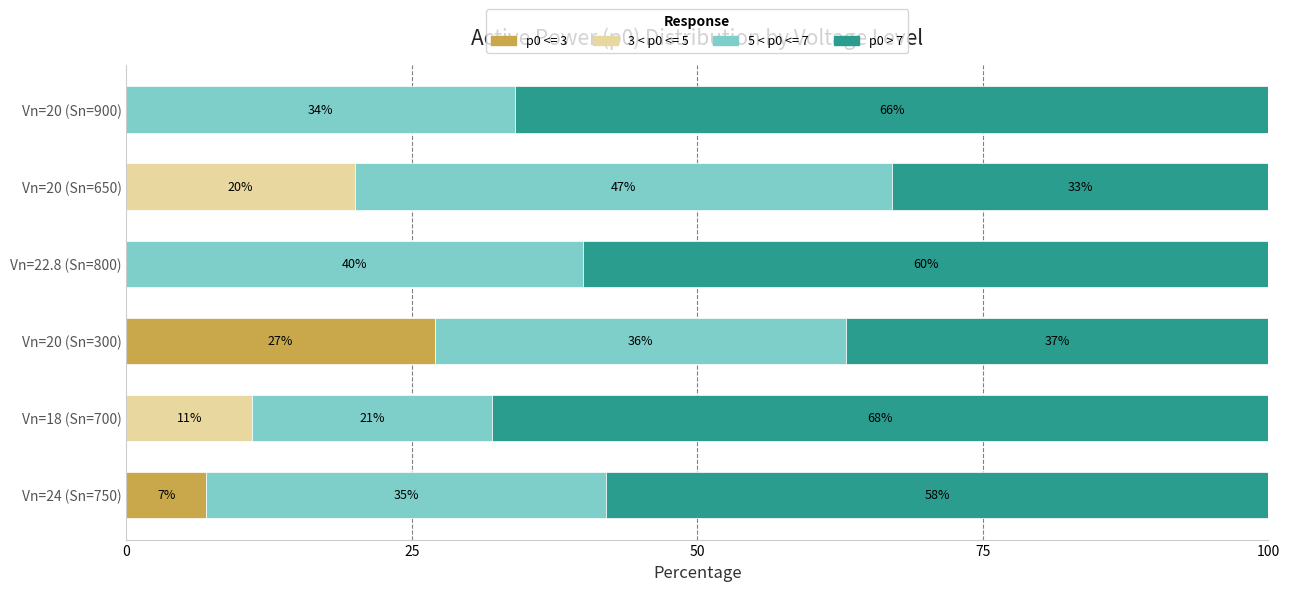

What is the total value across all series at Vn=20 (Sn=300)?

100